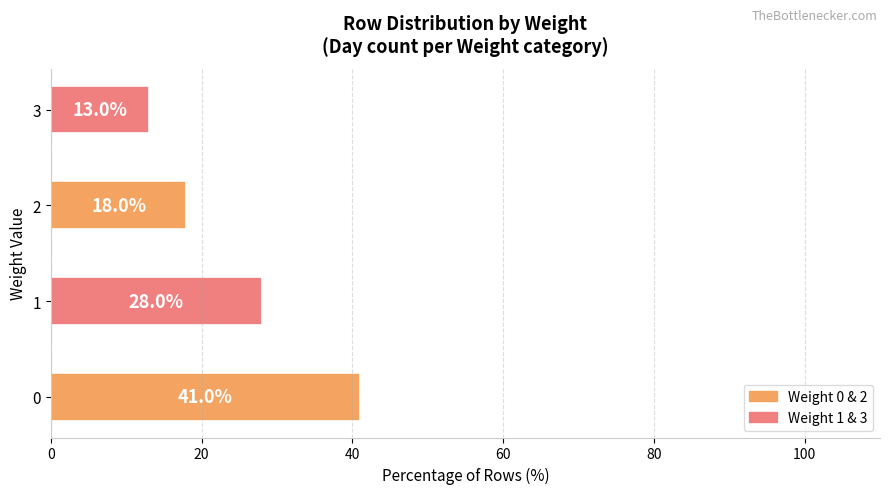

What is the sum of all values?

100.0